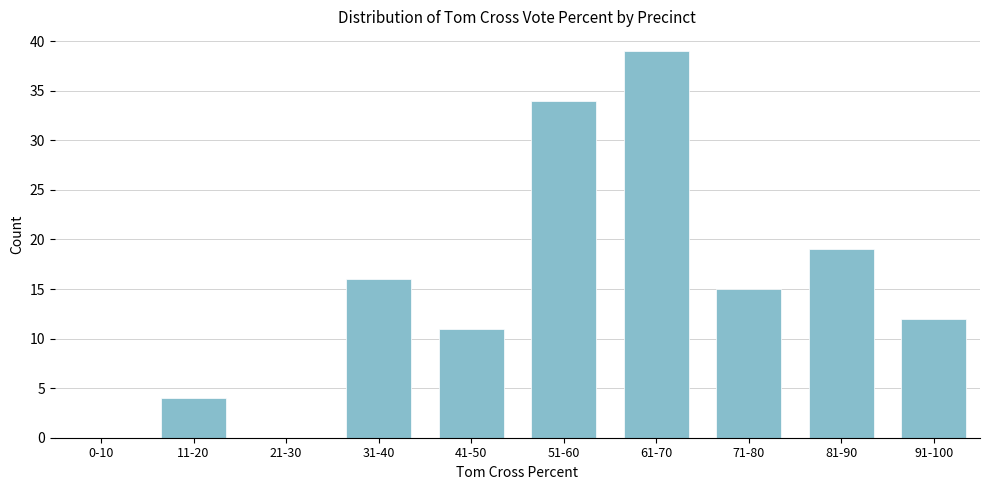

Reading left to right, extract all data points from this chart.

0-10=0	11-20=4	21-30=0	31-40=16	41-50=11	51-60=34	61-70=39	71-80=15	81-90=19	91-100=12